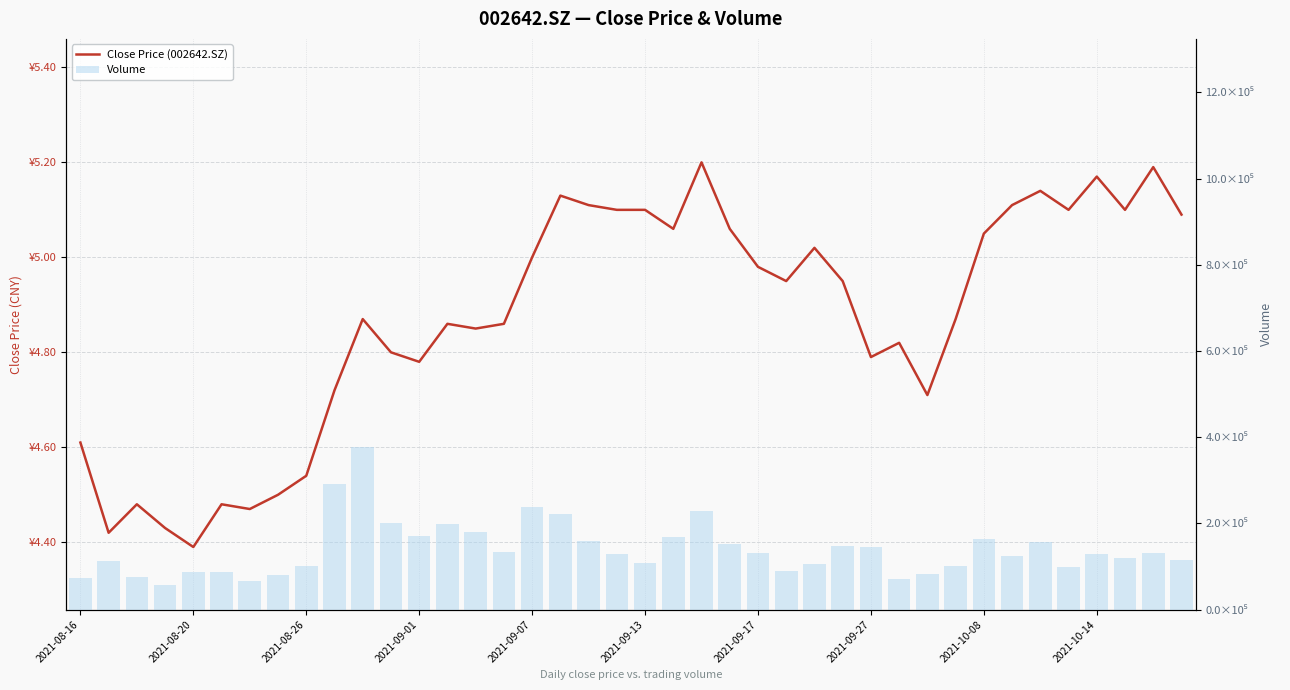

How many data points in Volume are less than 129347?

20